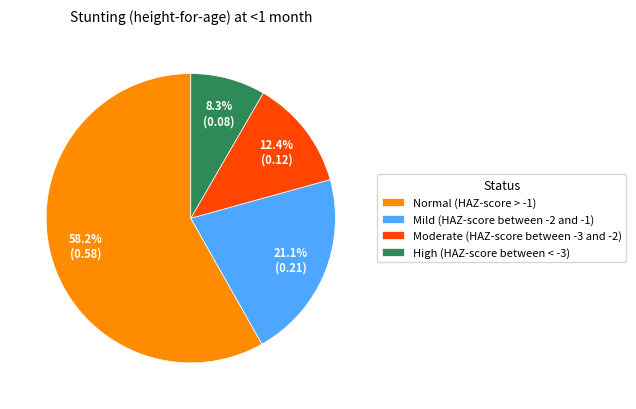

The Moderate (HAZ-score between -3 and -2) slice represents 12% of the pie. True or false?

True